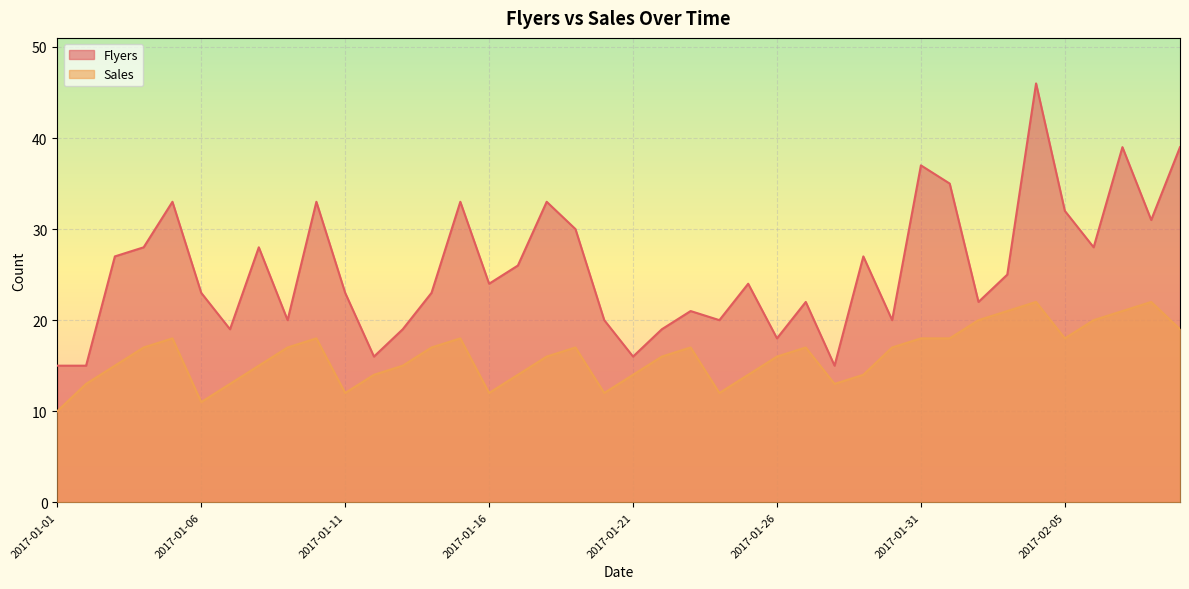

Between 2017-01-14 and 2017-01-25, which is larger?

2017-01-25